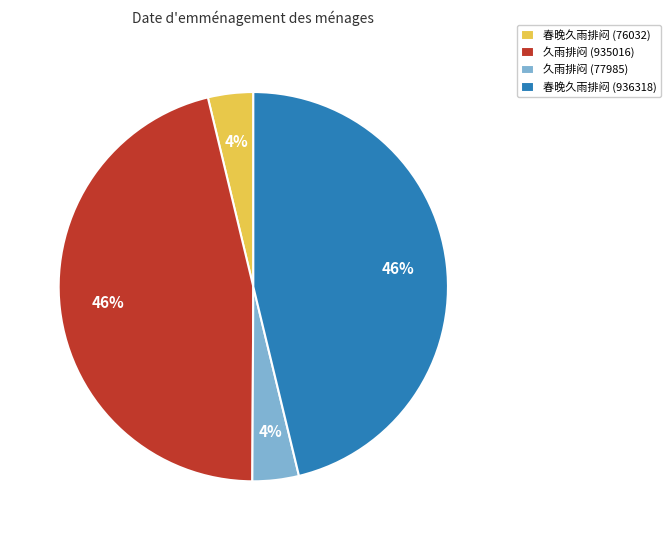

To the nearest percent, what portion does 久雨排闷 (77985) represent?

4%